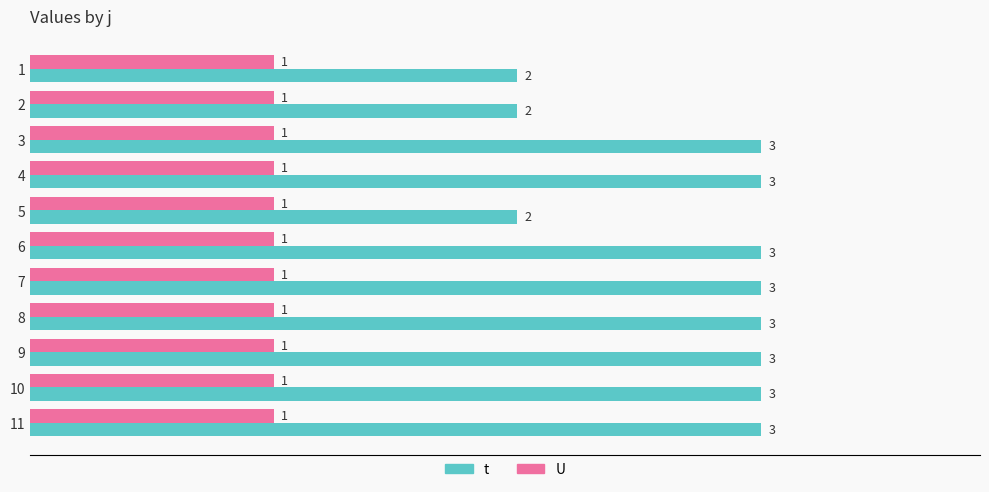

The t series shows 4 at 9. True or false?

False